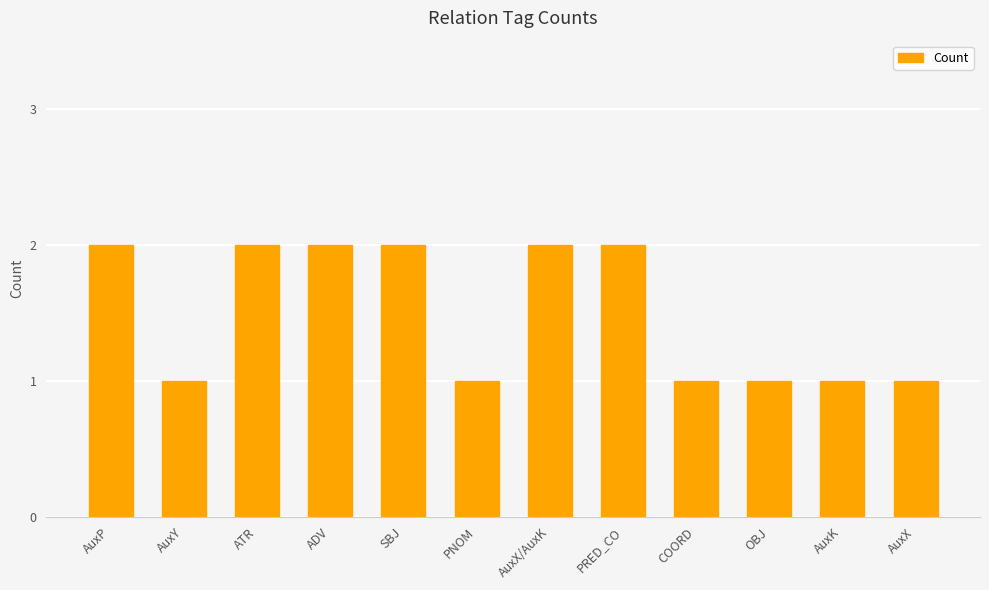

The value at OBJ is 0. True or false?

False